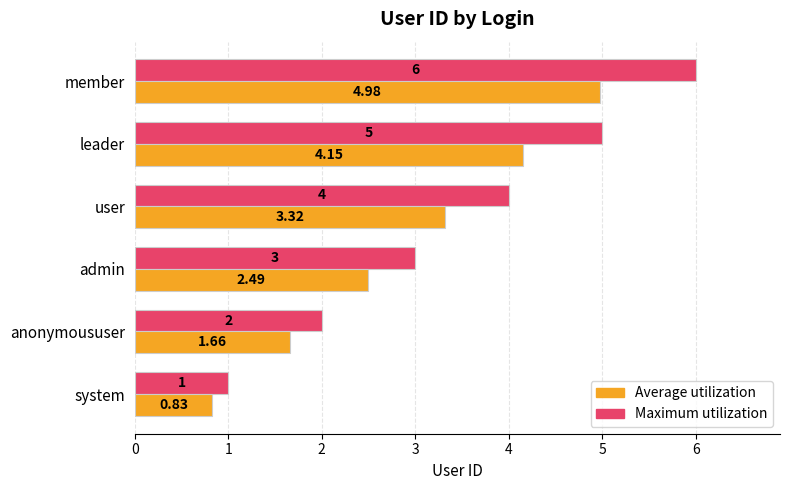

At which category does the chart reach its minimum across all series?

system